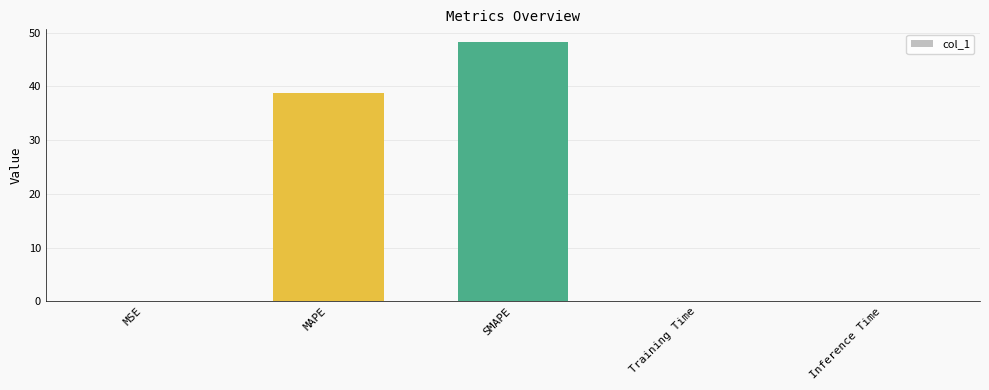

At which label is the value closest to 24?

MAPE